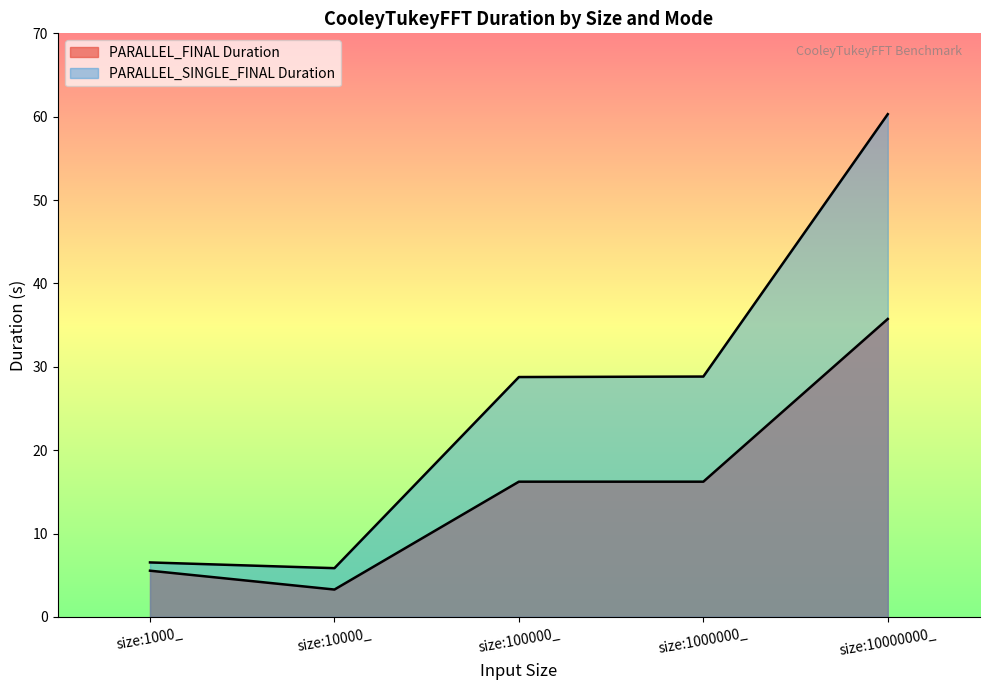

How many interior local peaks does the PARALLEL_FINAL Duration series have?

1